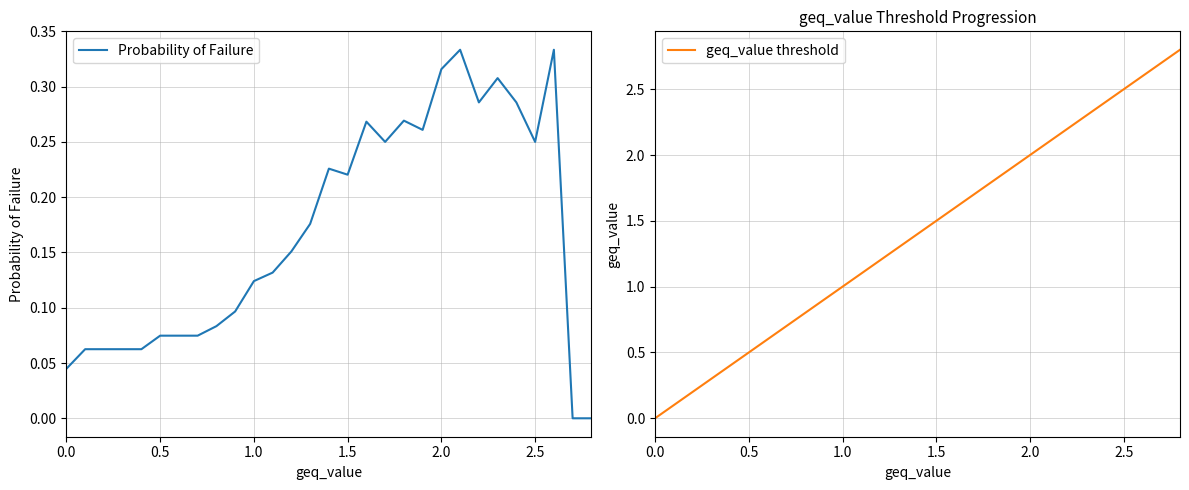

How many categories are shown in the chart?

29